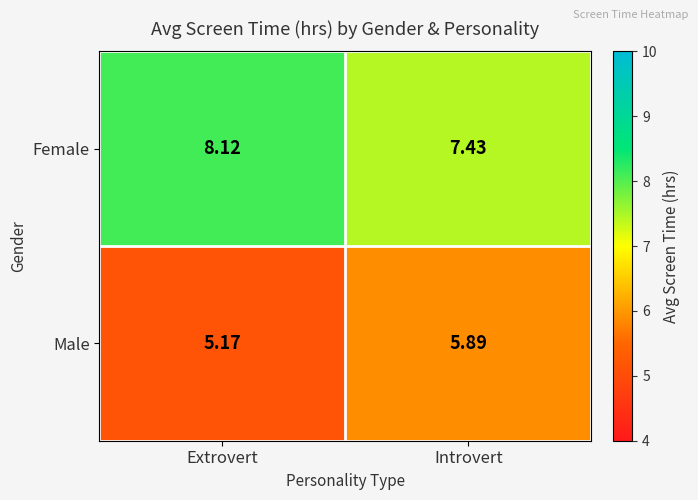

At which category is the sum across all series the highest?

Introvert